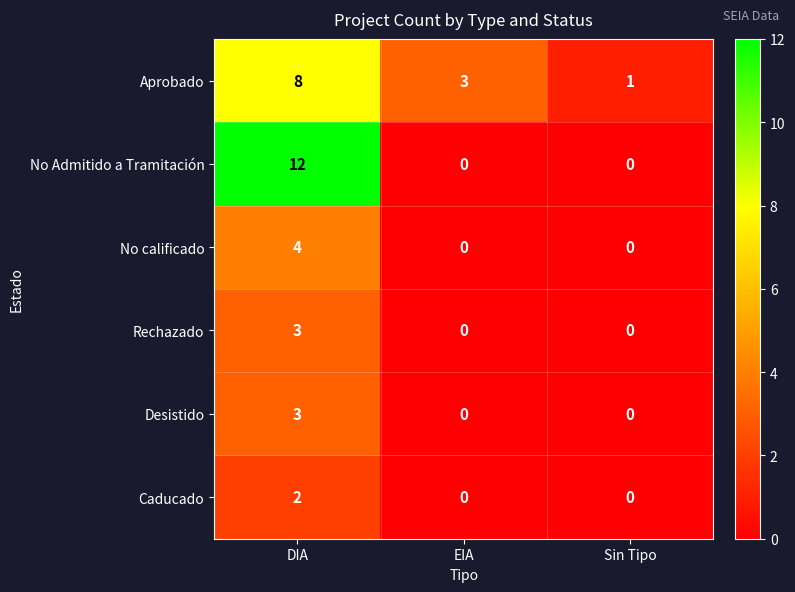

Rank the categories by Aprobado value from lowest to highest.

Sin Tipo, EIA, DIA